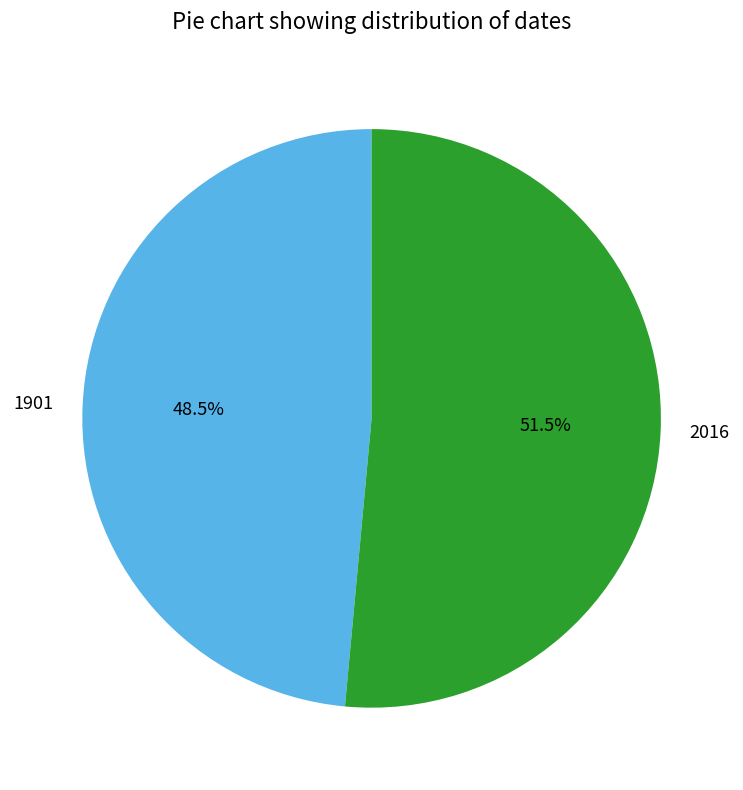

What is the ratio of the value at 2016 to the value at 1901?

1.1